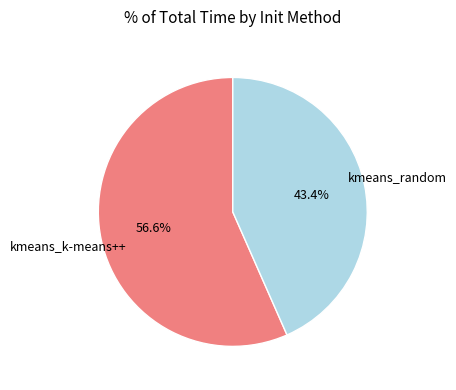

How many slices are in this pie chart?

2